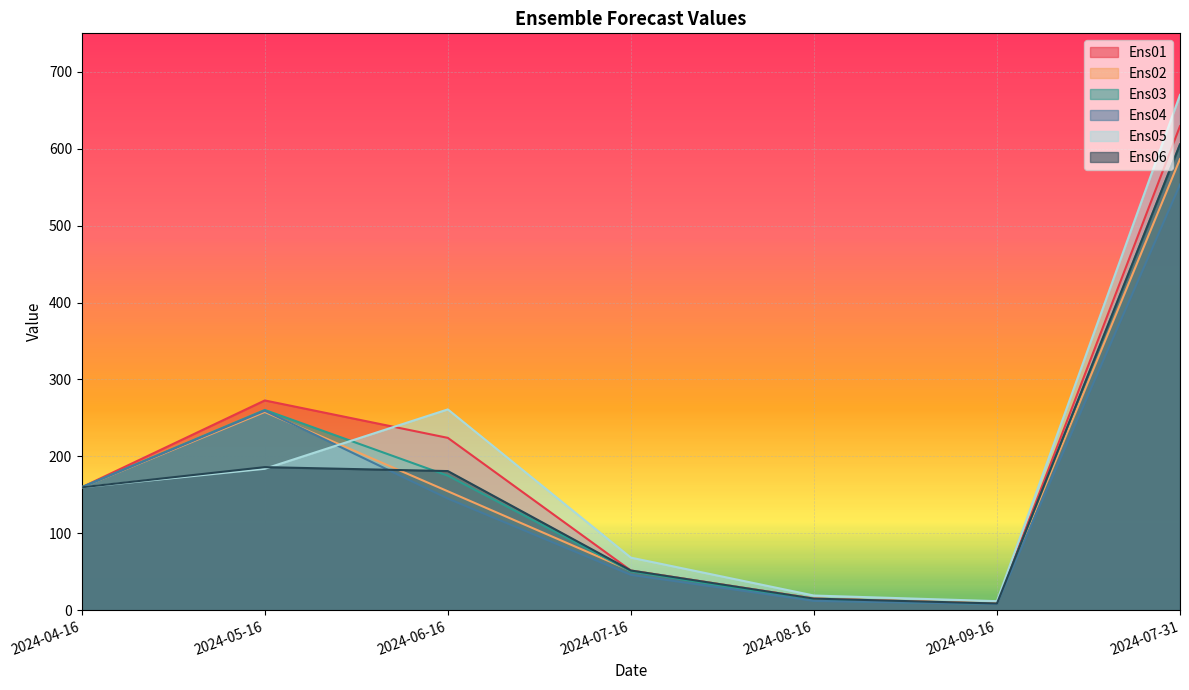

How many intersections are there between Ens05 and Ens03?

1